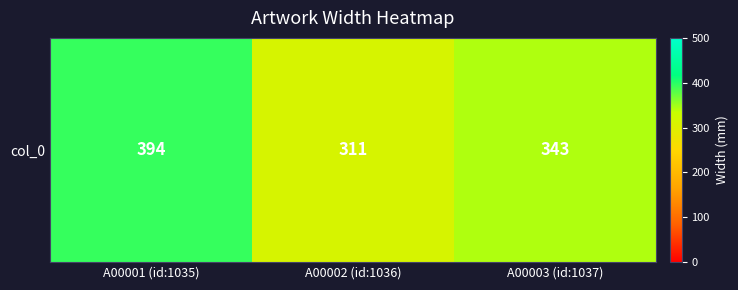

Where is the data nearest to the value 352?

A00003 (id:1037)